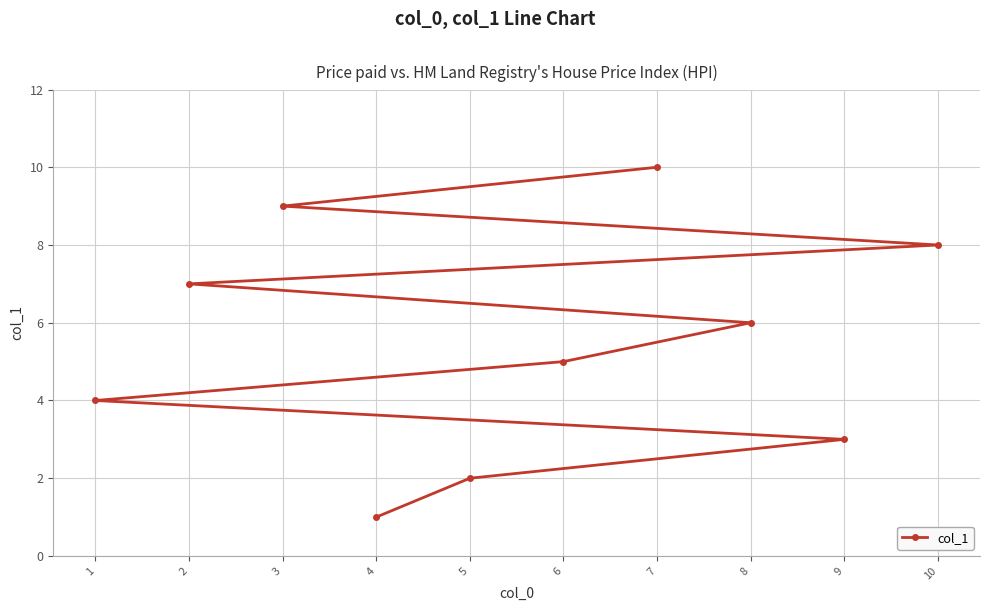

True or false: the data shows 8 at 10.

True